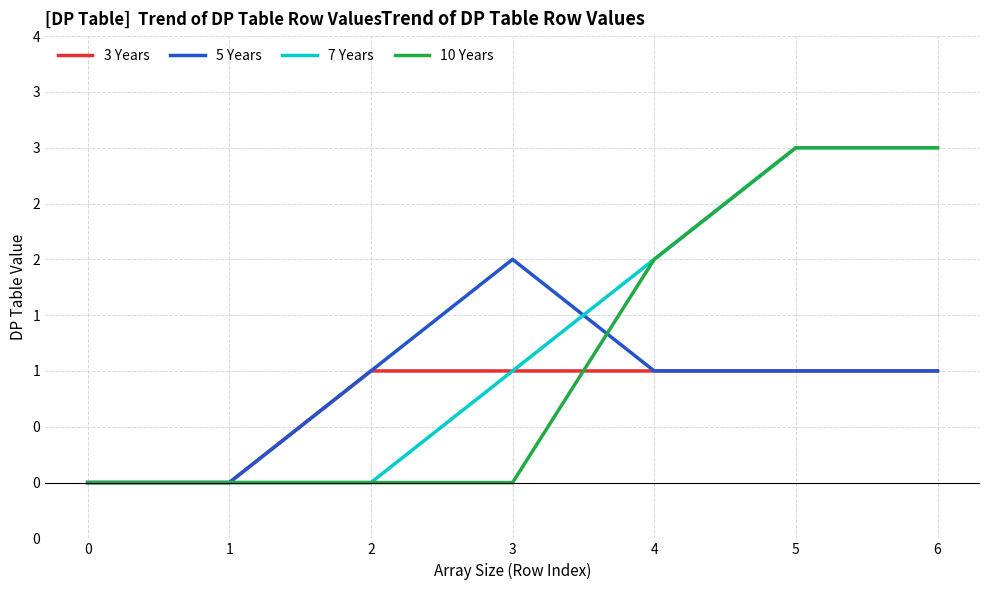

Reading left to right, what are all the values shown in this chart?

3 Years: 0=0	1=0	2=1	3=1	4=1	5=1	6=1
5 Years: 0=0	1=0	2=1	3=2	4=1	5=1	6=1
7 Years: 0=0	1=0	2=0	3=1	4=2	5=3	6=3
10 Years: 0=0	1=0	2=0	3=0	4=2	5=3	6=3